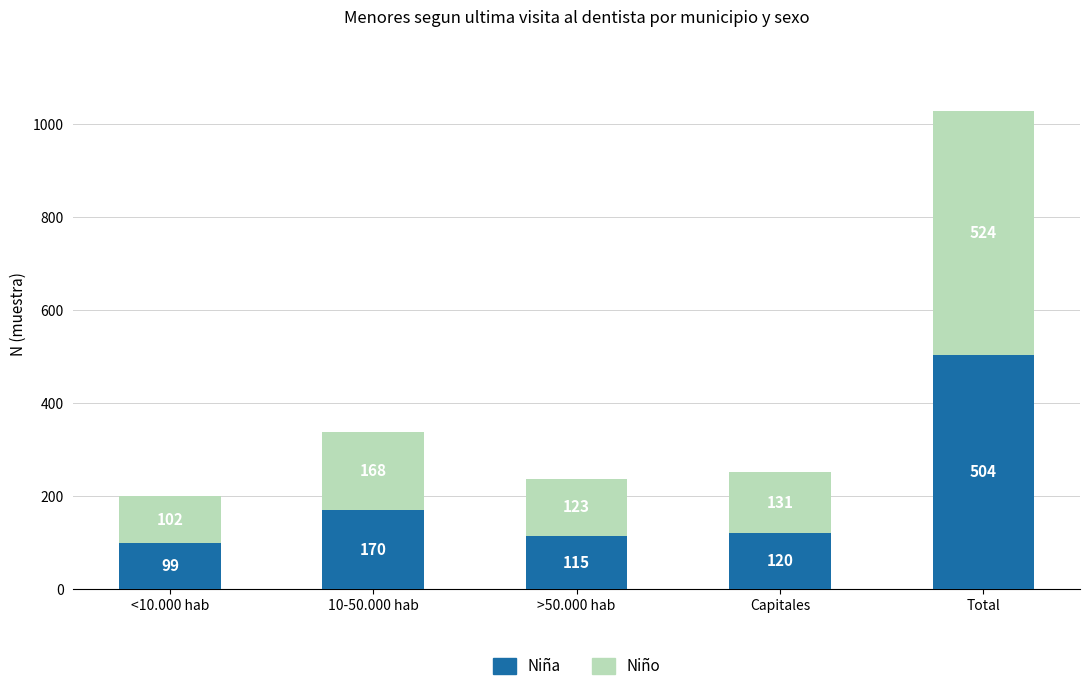

At which label does Niña reach its peak?

Total